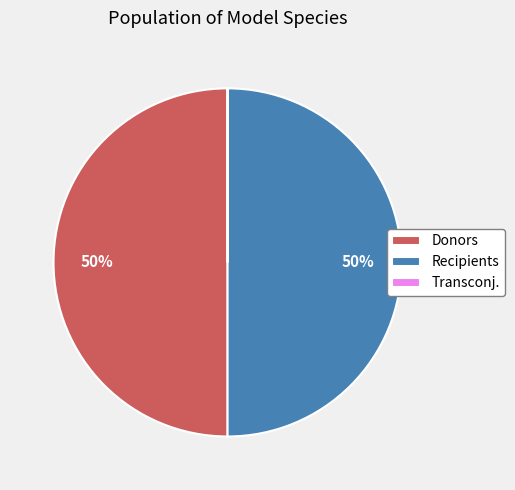

To the nearest percent, what is the average slice percentage?

33%